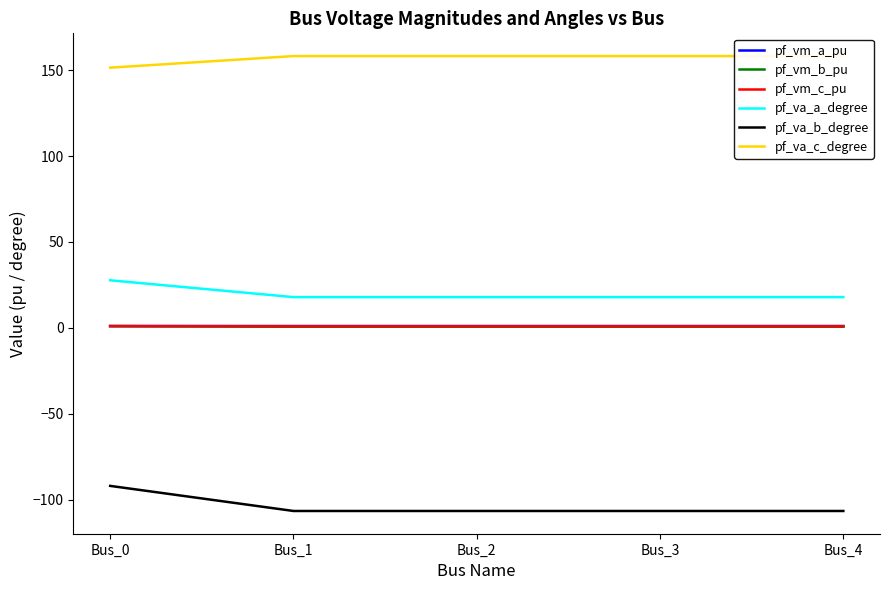

The pf_va_b_degree series shows -91.9 at Bus_0. True or false?

True